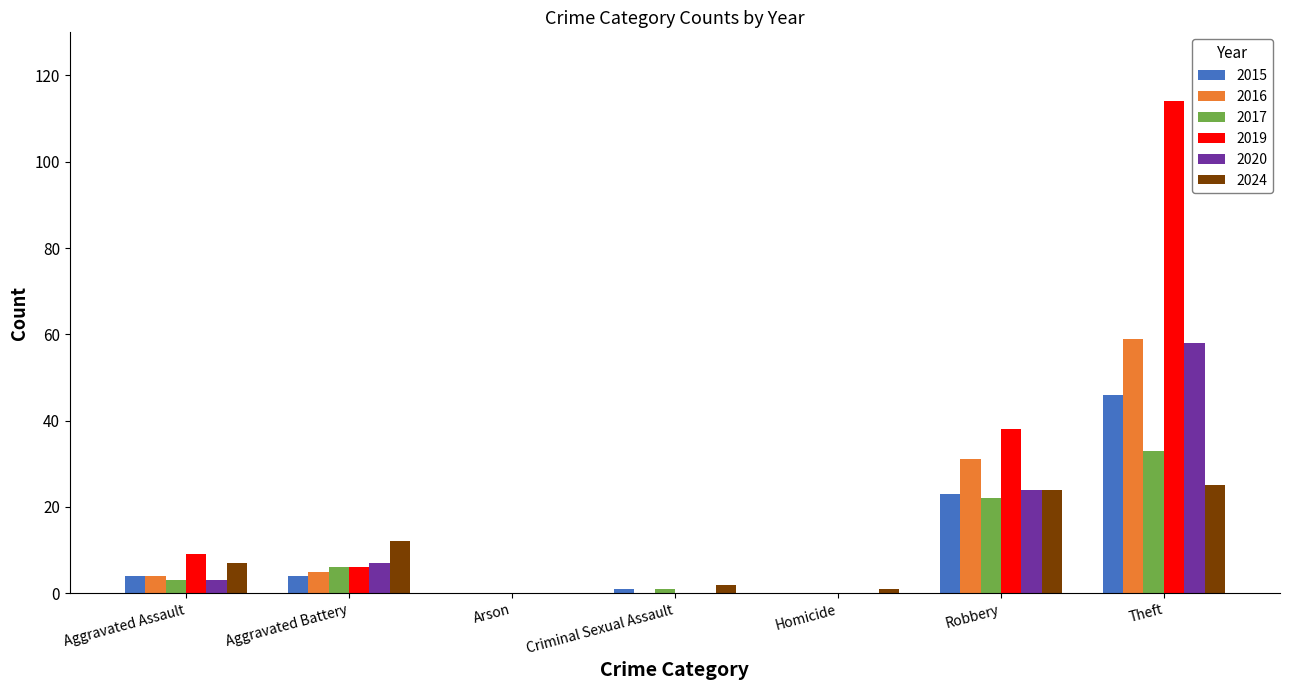

The value of 2020 at Theft is 32. True or false?

False